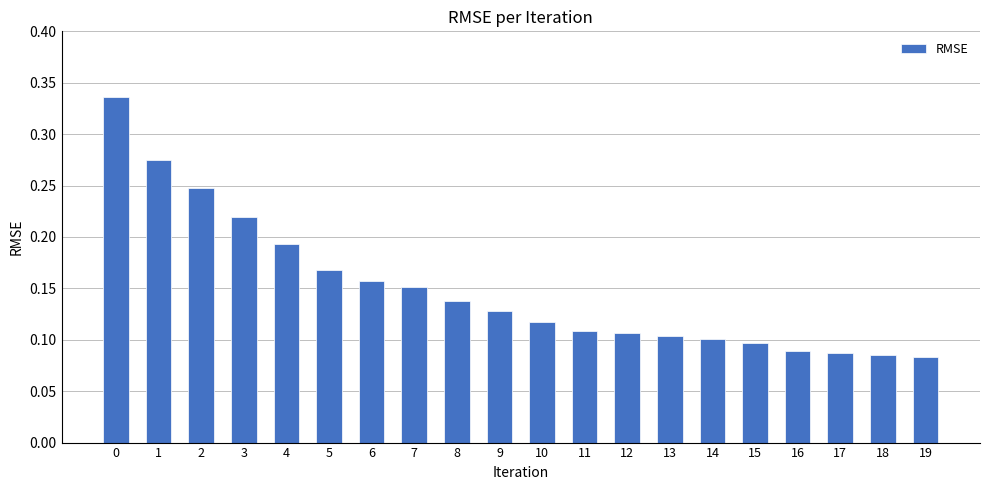

Is it true that the value at 8 is 0.2?

False